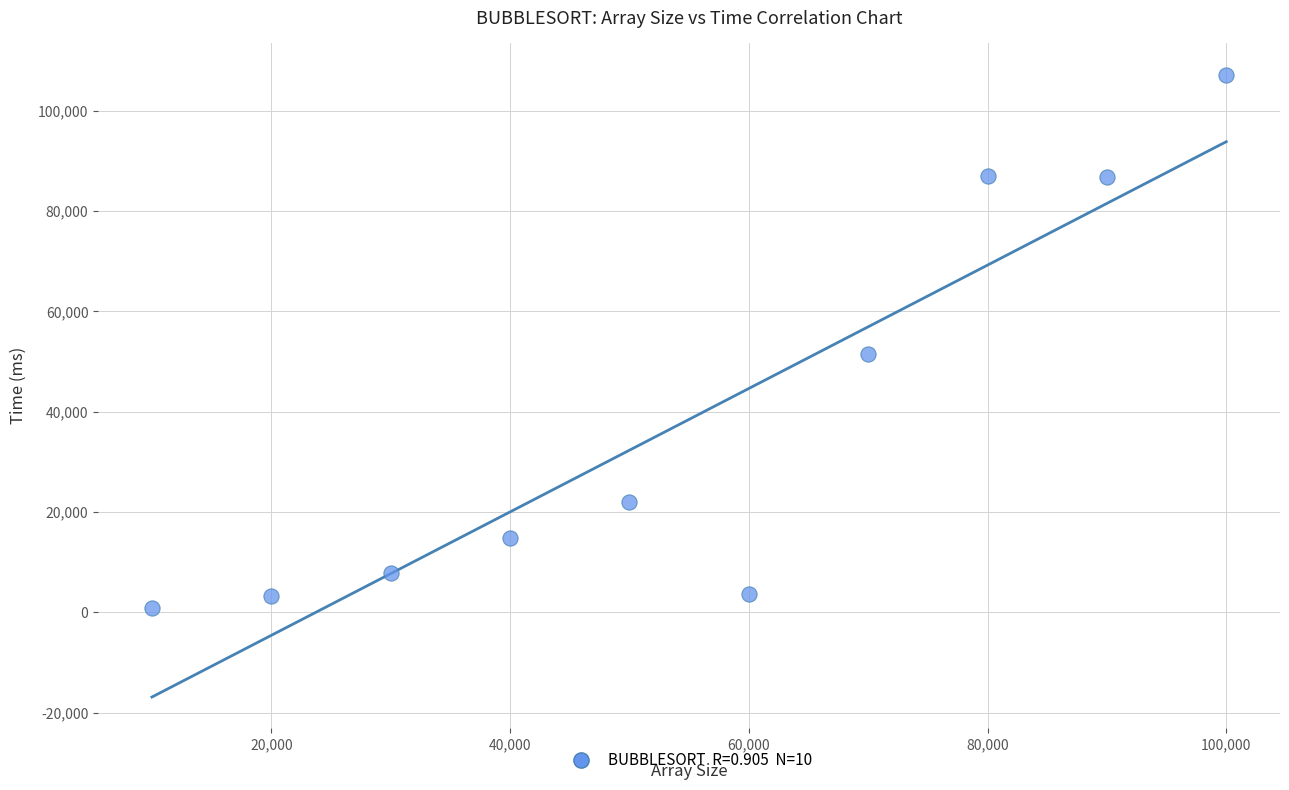

What is the average Y value?

38473